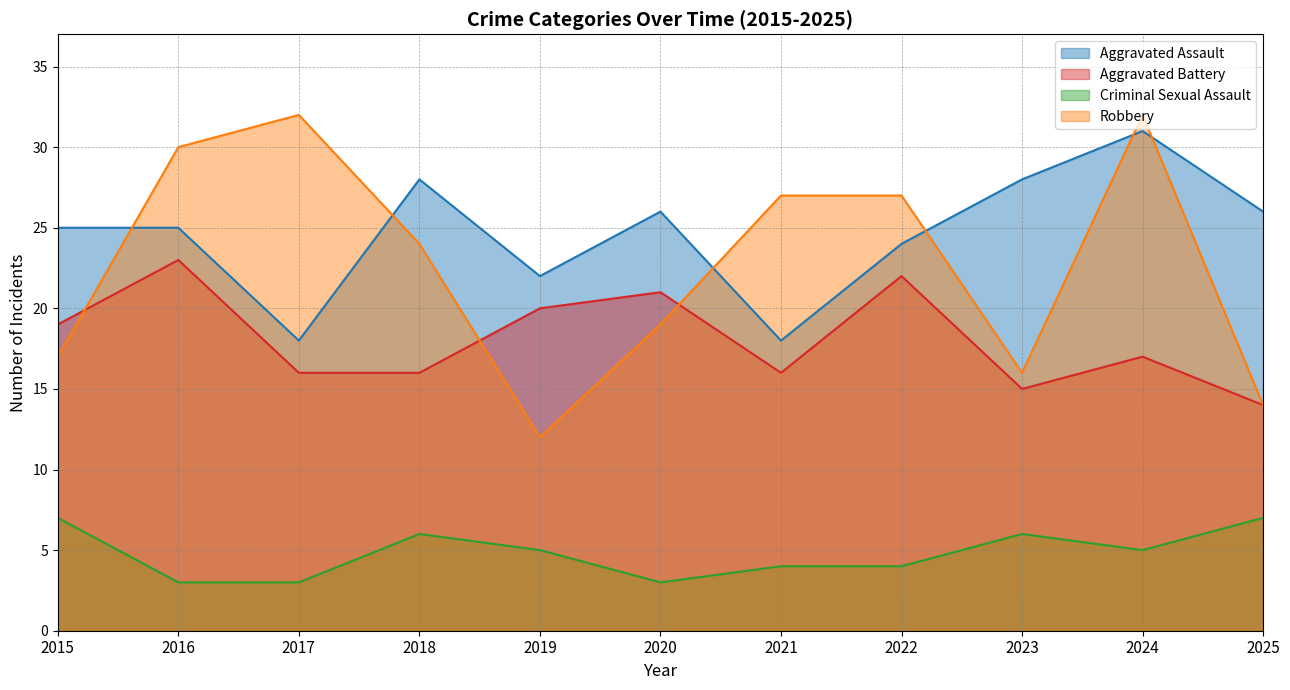

True or false: Criminal Sexual Assault and Aggravated Battery cross at least once.

False